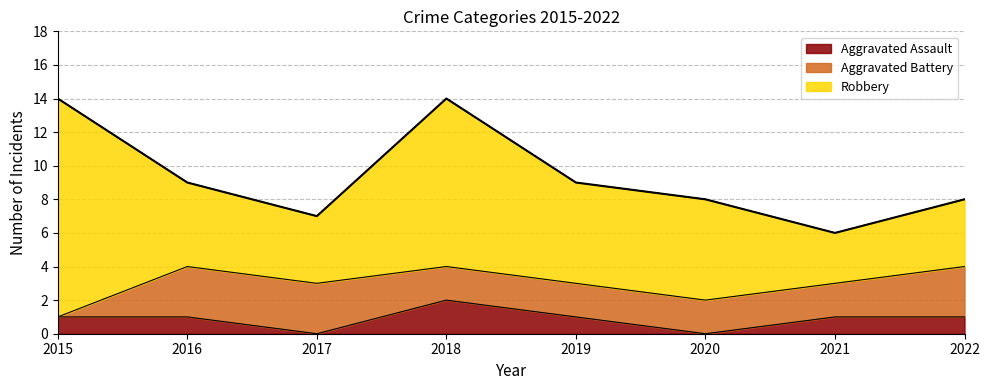

At which label is Aggravated Battery closest to 1?

2015